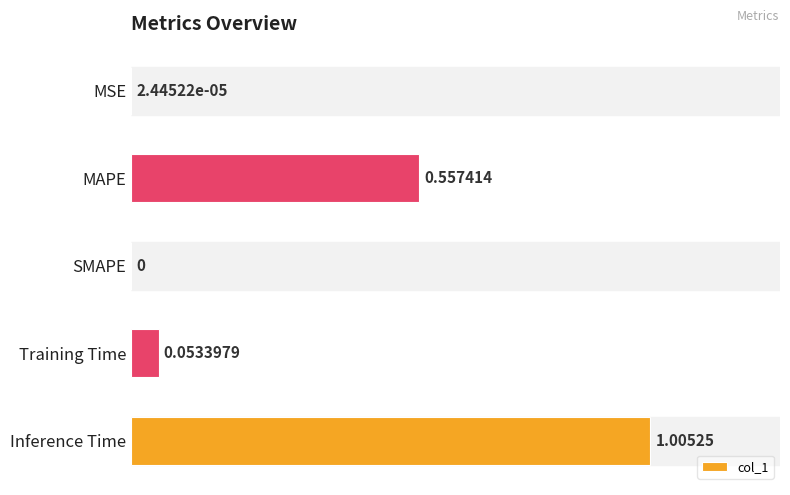

Which has a higher value, MAPE or MSE?

MAPE